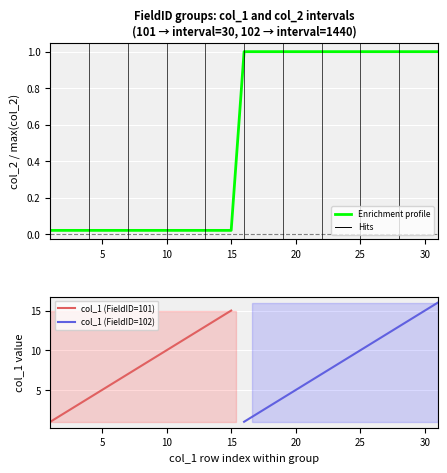

True or false: the data shows 1.0 at 102.

True